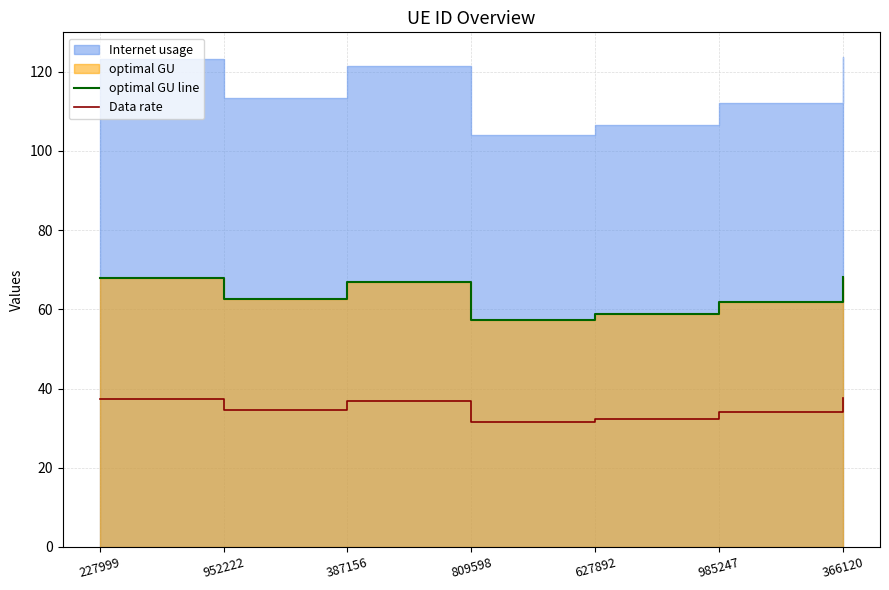

How many lines are shown in the chart?

2